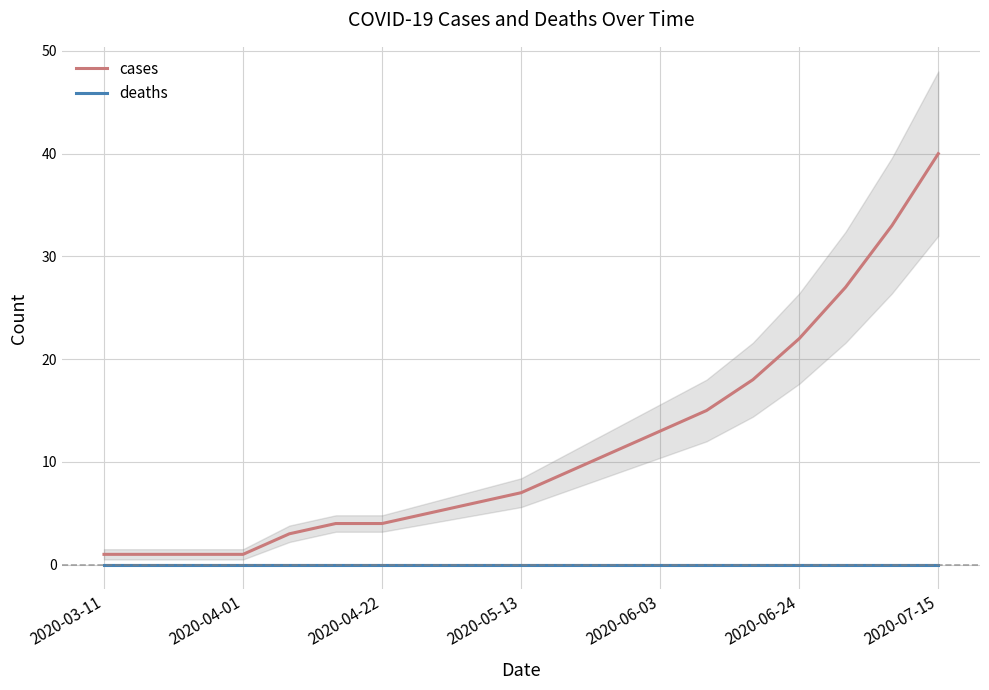

The cases series shows 36 at 2020-06-24. True or false?

False